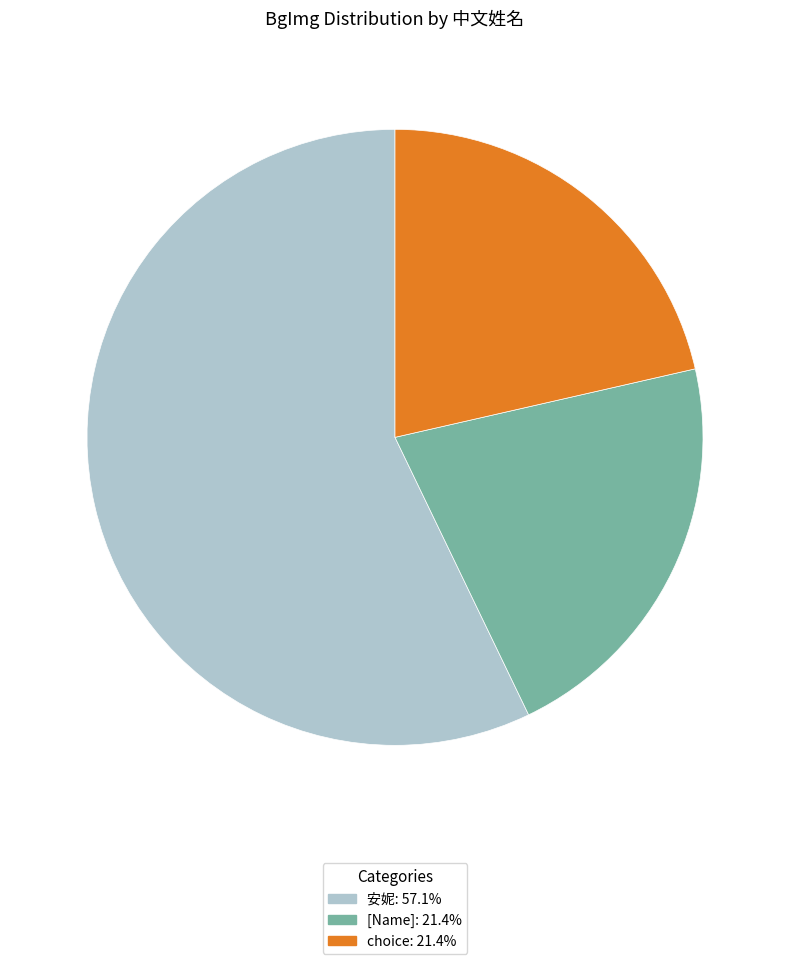

Count the number of slices in the pie.

3